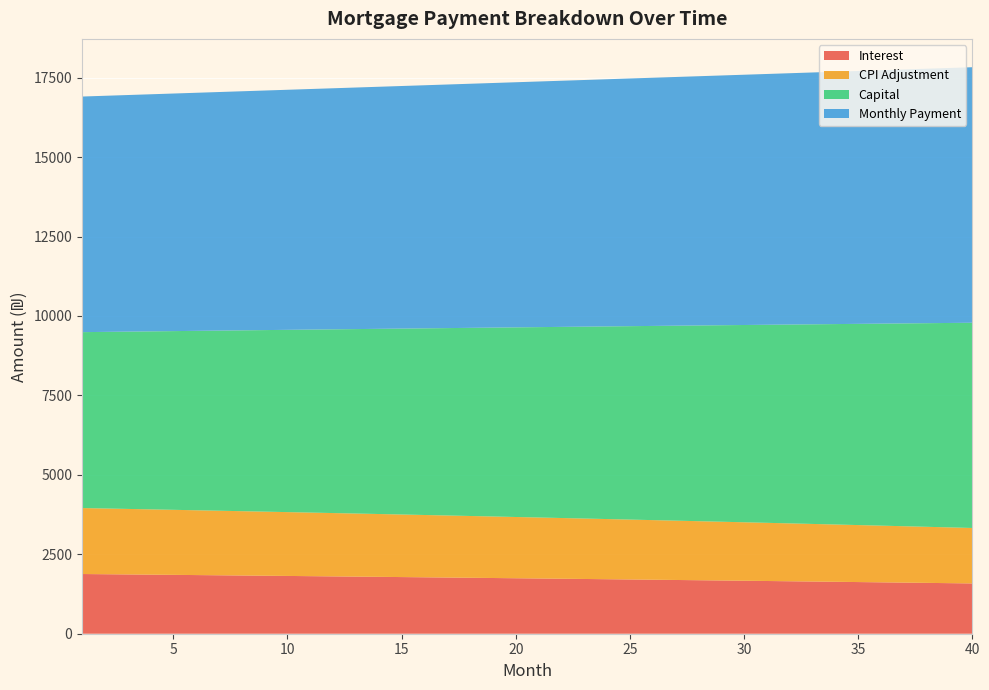

What is the minimum value for Interest?

1582.7